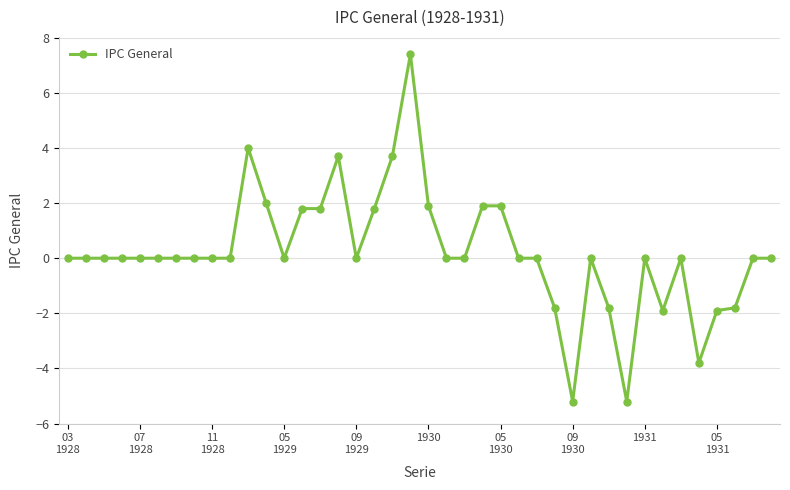

What is the difference between the second highest and minimum values?

9.2